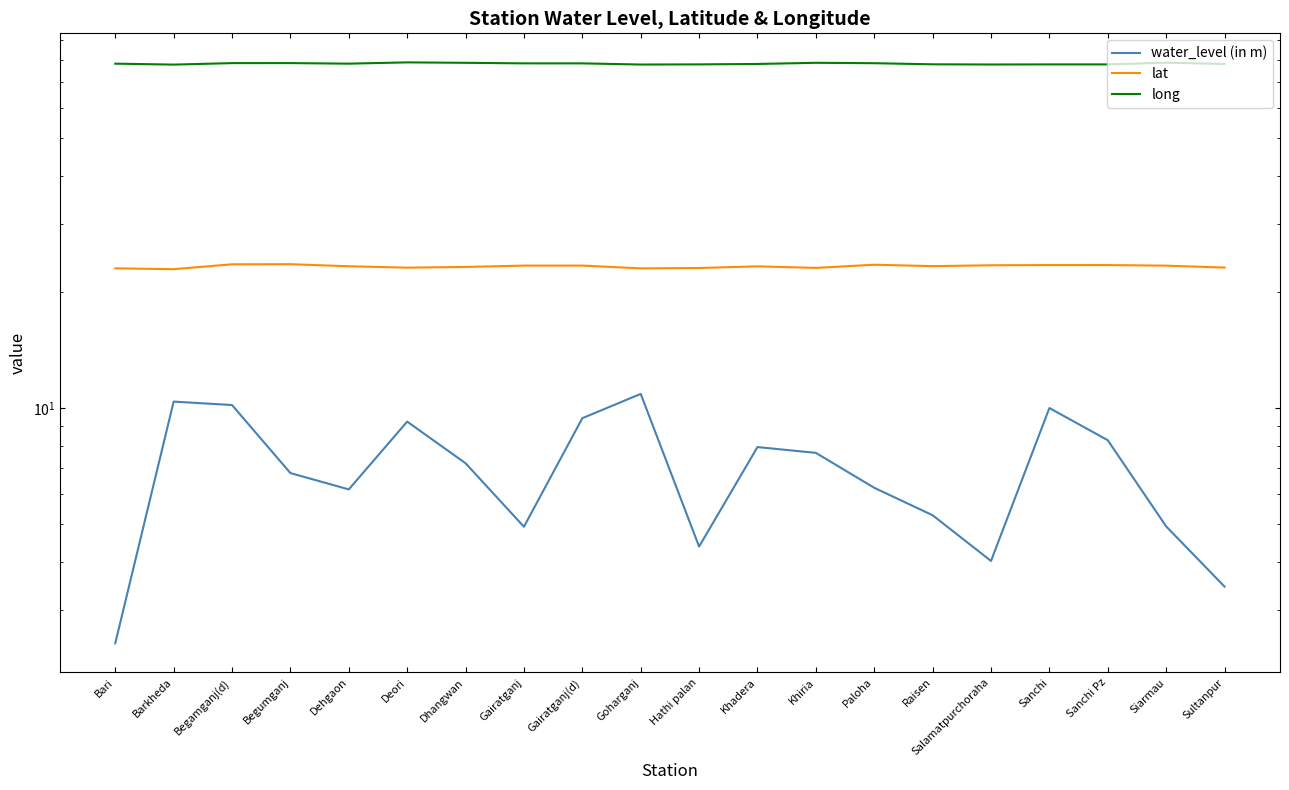

Reading left to right, transcribe all the data shown in this chart.

water_level (in m): Bari=2.5	Barkheda=10.4	Begamganj(d)=10.2	Begumganj=6.8	Dehgaon=6.2	Deori=9.2	Dhangwan=7.2	Gairatganj=4.9	Gairatganj(d)=9.4	Goharganj=10.9	Hathi palan=4.4	Khadera=7.9	Khiria=7.7	Paloha=6.2	Raisen=5.3	Salamatpurchoraha=4.0	Sanchi=10.0	Sanchi Pz=8.3	Siarmau=4.9	Sultanpur=3.5
lat: Bari=23.0	Barkheda=22.9	Begamganj(d)=23.6	Begumganj=23.6	Dehgaon=23.3	Deori=23.1	Dhangwan=23.2	Gairatganj=23.4	Gairatganj(d)=23.4	Goharganj=23.0	Hathi palan=23.1	Khadera=23.3	Khiria=23.1	Paloha=23.5	Raisen=23.3	Salamatpurchoraha=23.5	Sanchi=23.5	Sanchi Pz=23.5	Siarmau=23.4	Sultanpur=23.1
long: Bari=78.1	Barkheda=77.7	Begamganj(d)=78.3	Begumganj=78.3	Dehgaon=78.1	Deori=78.7	Dhangwan=78.5	Gairatganj=78.2	Gairatganj(d)=78.2	Goharganj=77.7	Hathi palan=77.8	Khadera=77.9	Khiria=78.5	Paloha=78.3	Raisen=77.8	Salamatpurchoraha=77.7	Sanchi=77.7	Sanchi Pz=77.7	Siarmau=78.5	Sultanpur=77.9